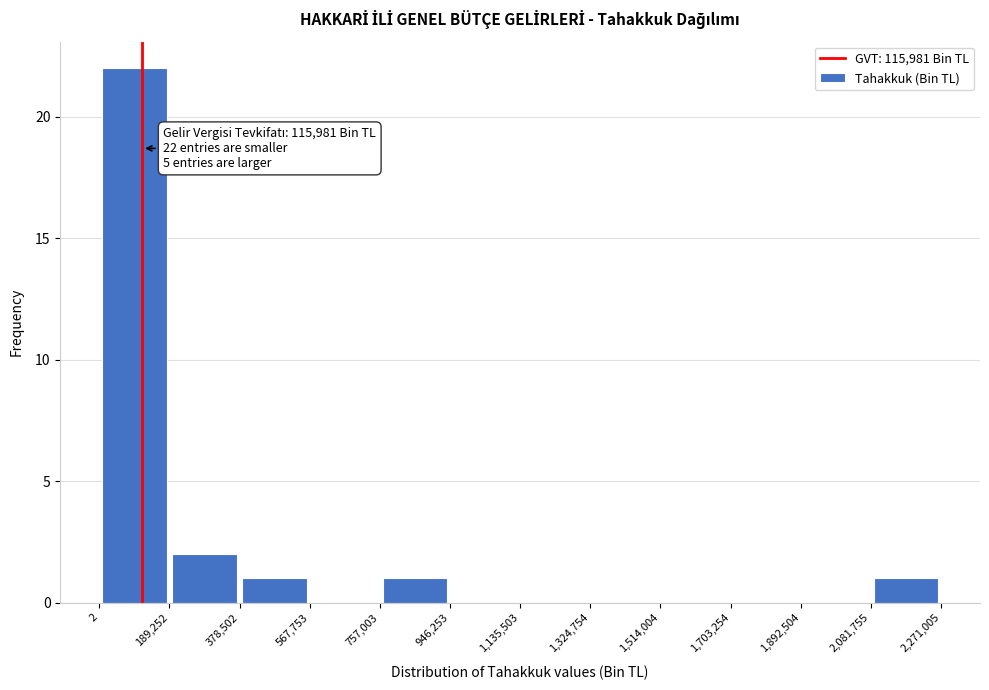

Over which range of the x-axis is the bar tallest?

2 to 189,252